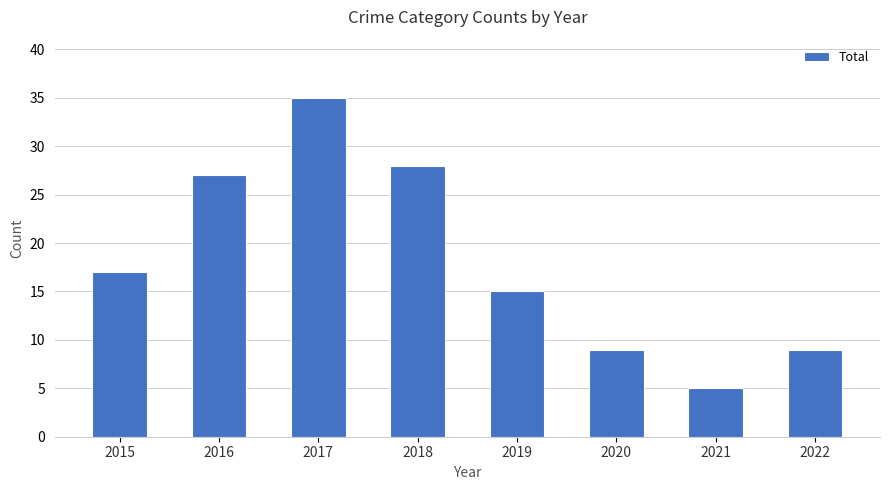

Approximately how many times larger is the value at 2017 compared to 2016?

1.3